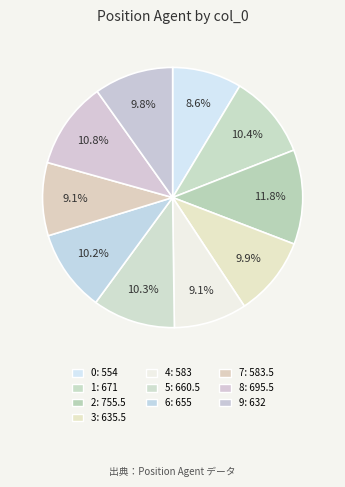

To the nearest percent, what is the difference between the largest and smallest slice percentages?

3%